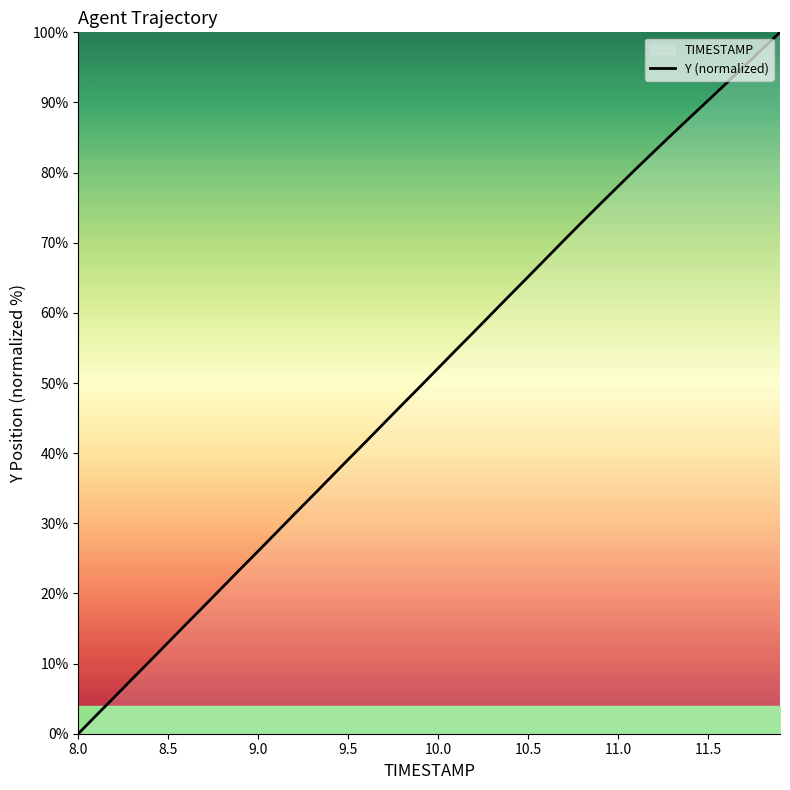

True or false: the data has more than 1 interior local peaks.

False